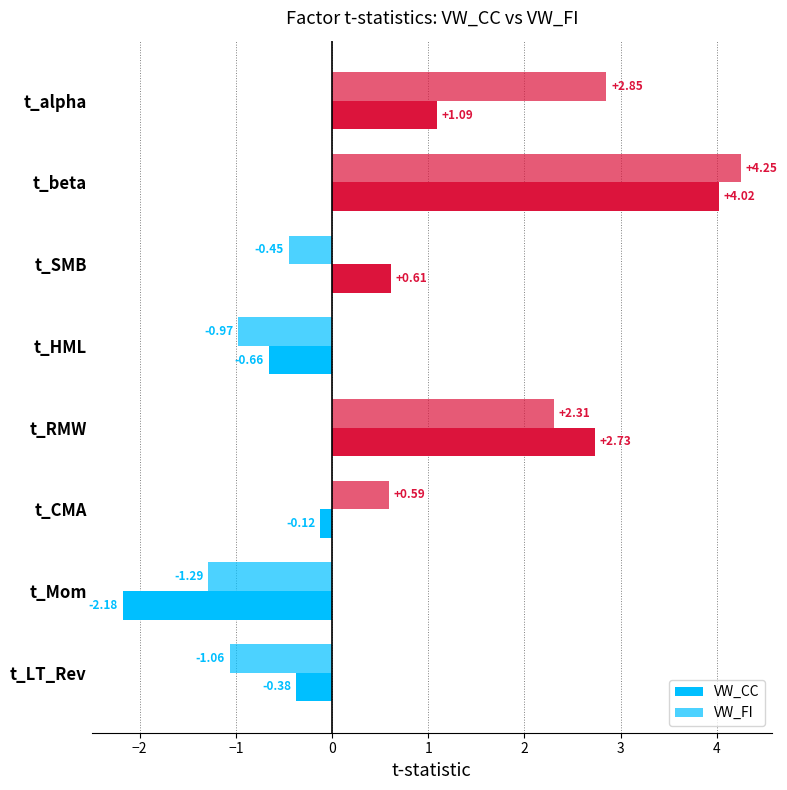

Reading left to right, list all the values displayed in this chart.

VW_CC: 1.1	4.0	0.6	-0.7	2.7	-0.1	-2.2	-0.4
VW_FI: 2.9	4.3	-0.5	-1.0	2.3	0.6	-1.3	-1.1